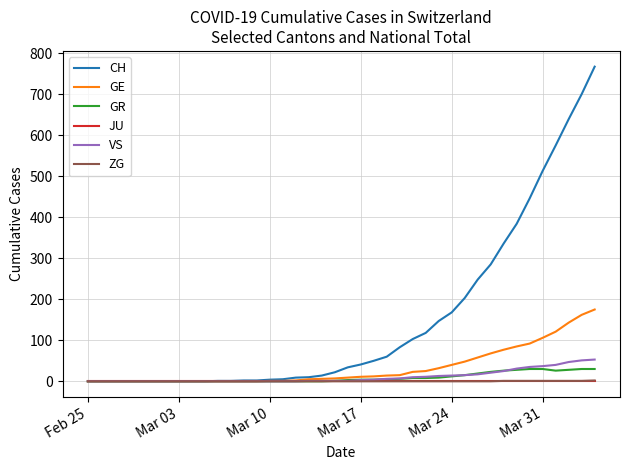

How many distinct data groups are displayed?

6